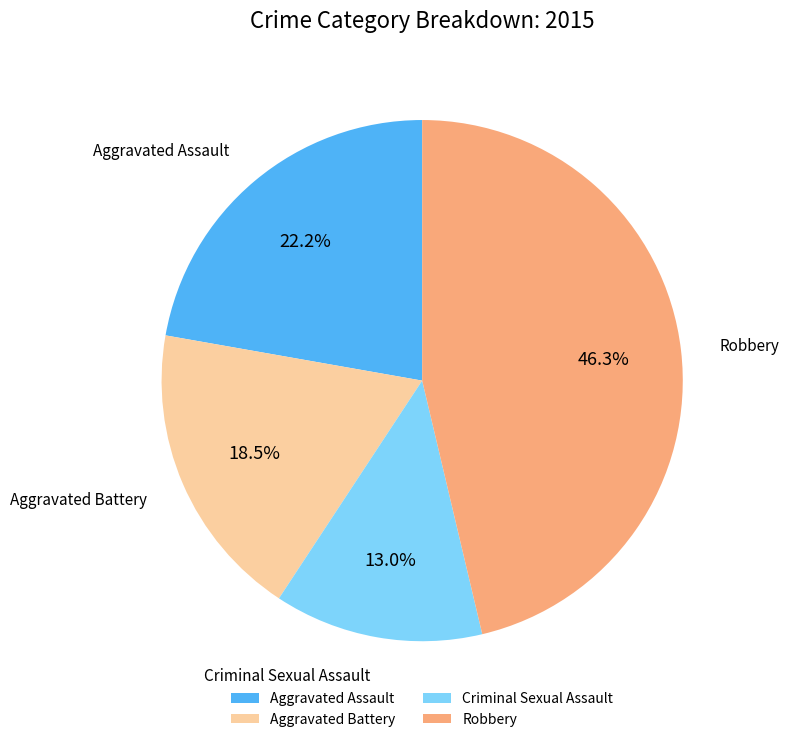

Which slice is the largest?

Robbery